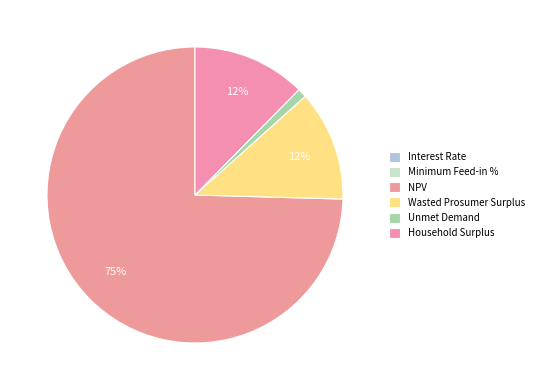

Which slice represents more than half of the pie?

NPV